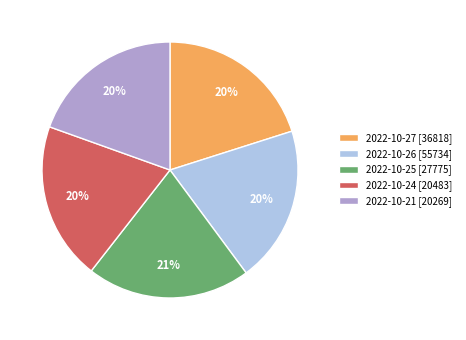

What is the largest slice in the pie chart?

2022-10-25 [27775]